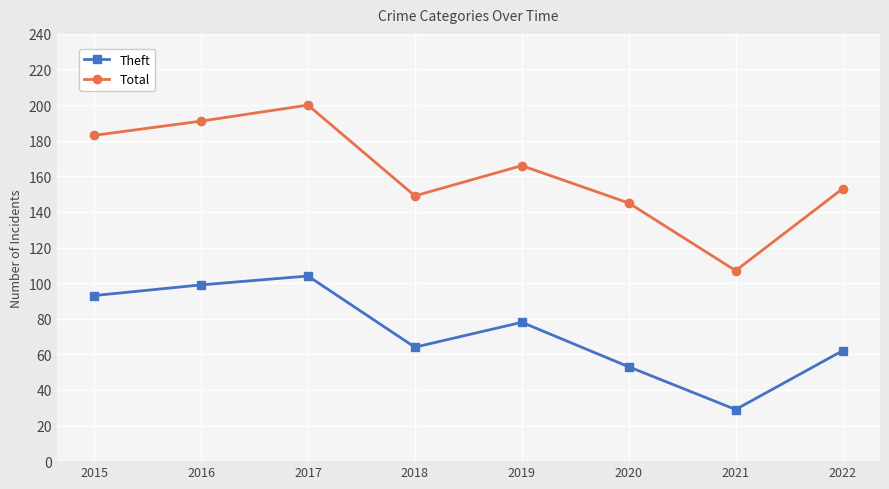

What is the value of the Theft point at the 5th from the left?

78